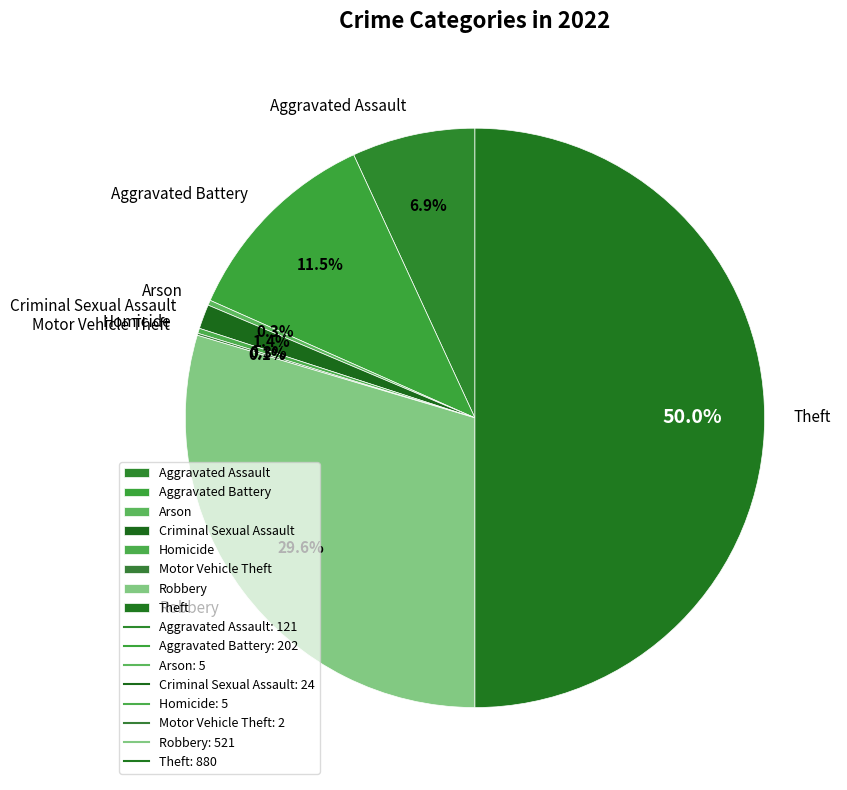

Is Homicide the majority of the pie?

No